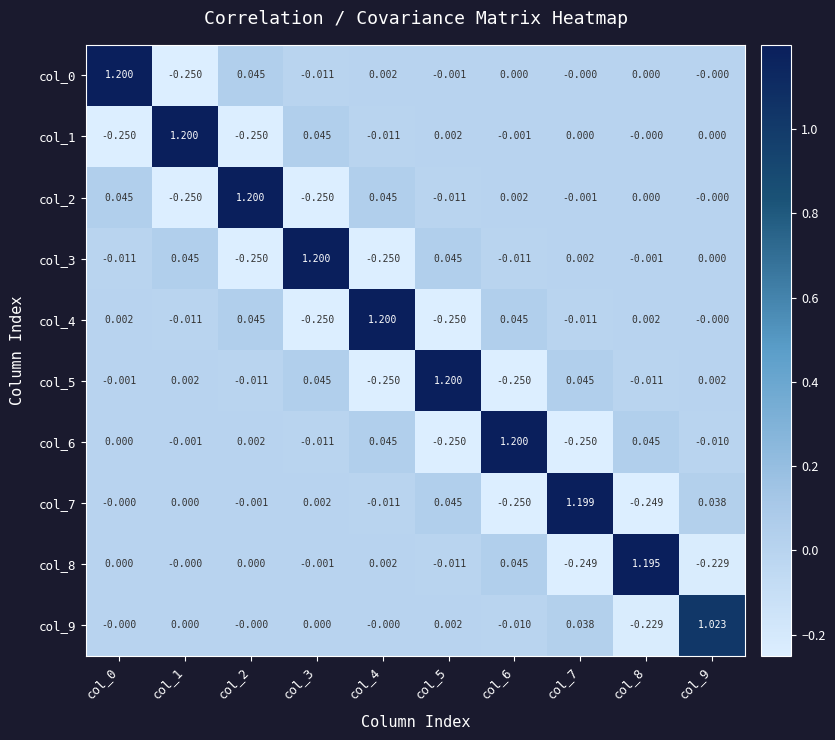

Is the value of col_4 at col_1 greater than the value of col_6 at col_5?

Yes